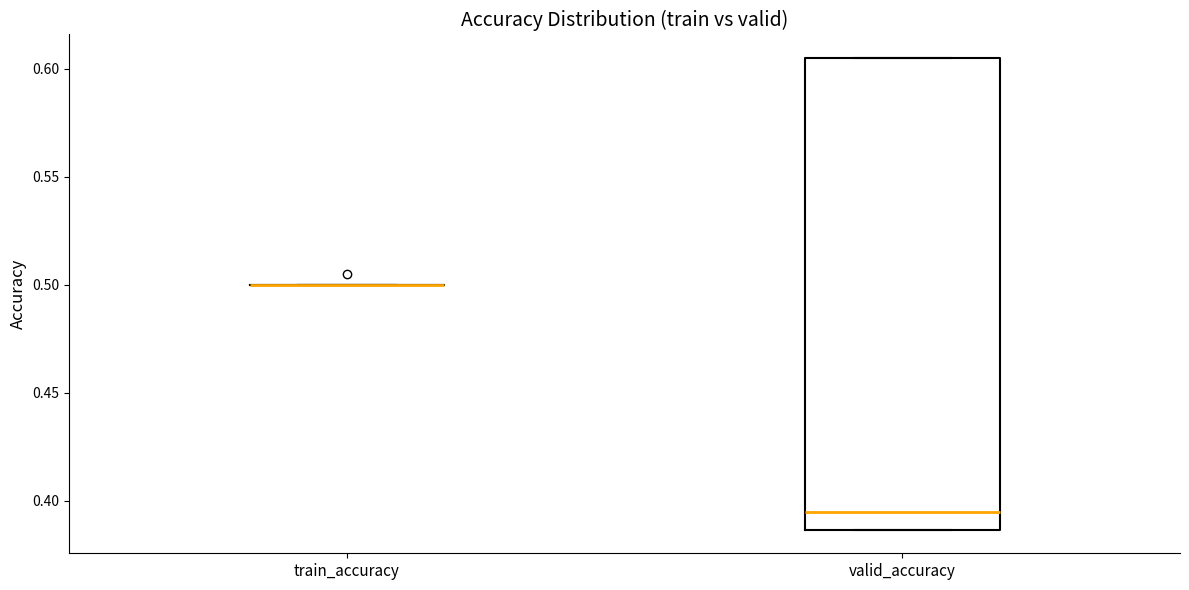

Comparing the boxes themselves (not the whiskers), which one is the tallest?

valid_accuracy